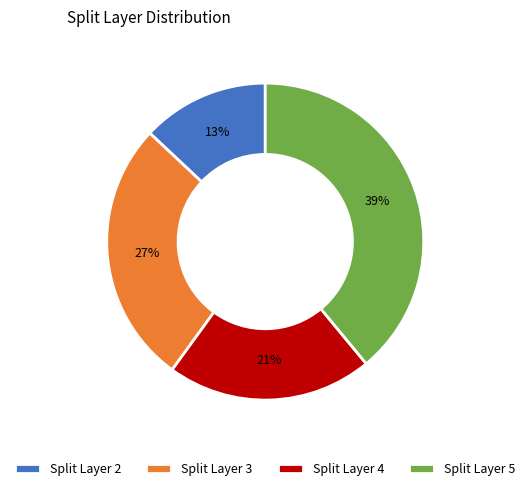

Is the sum of Split Layer 4 and Split Layer 5 greater than half?

Yes